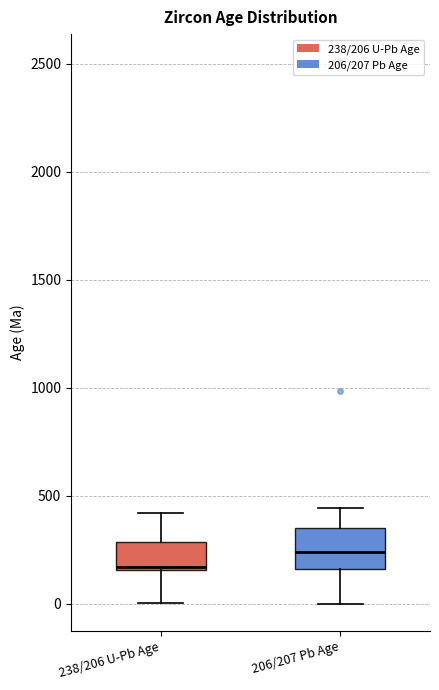

Reading left to right, read every box against the y-axis: the position of its median line, the range the box covers, and the ends of its whiskers. The values are not printed on the chart, so give them approximately, as read against the axis.

238/206 U-Pb Age: median 150, box 150 to 300, whiskers 0 to 400
206/207 Pb Age: median 250, box 150 to 350, whiskers 0 to 450